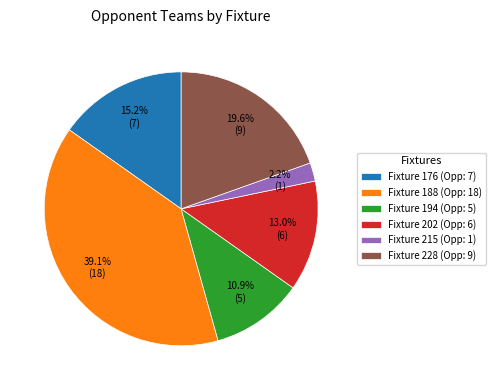

Is the sum of Fixture 215 (Opp: 1) and Fixture 188 (Opp: 18) greater than half?

No